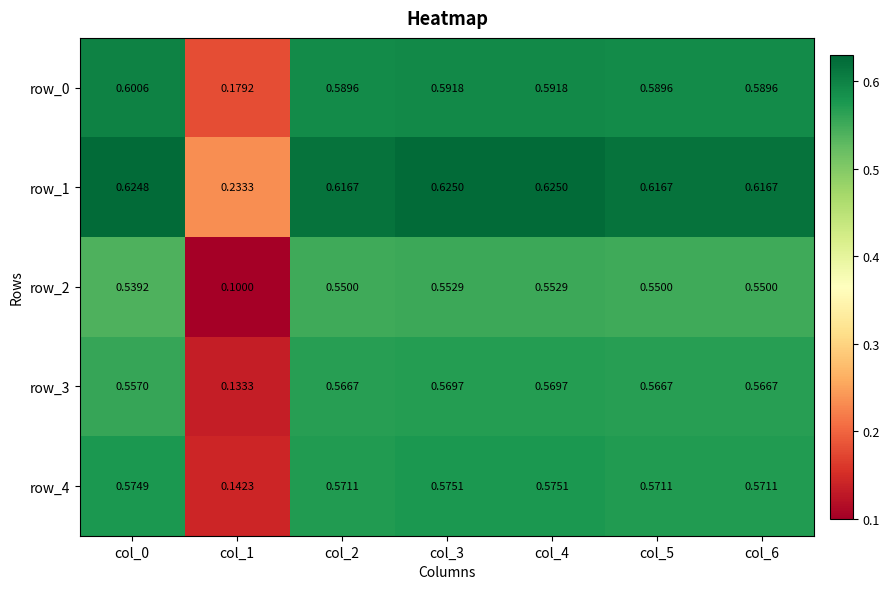

Is it true that row_1 equals 1.0 at col_5?

False